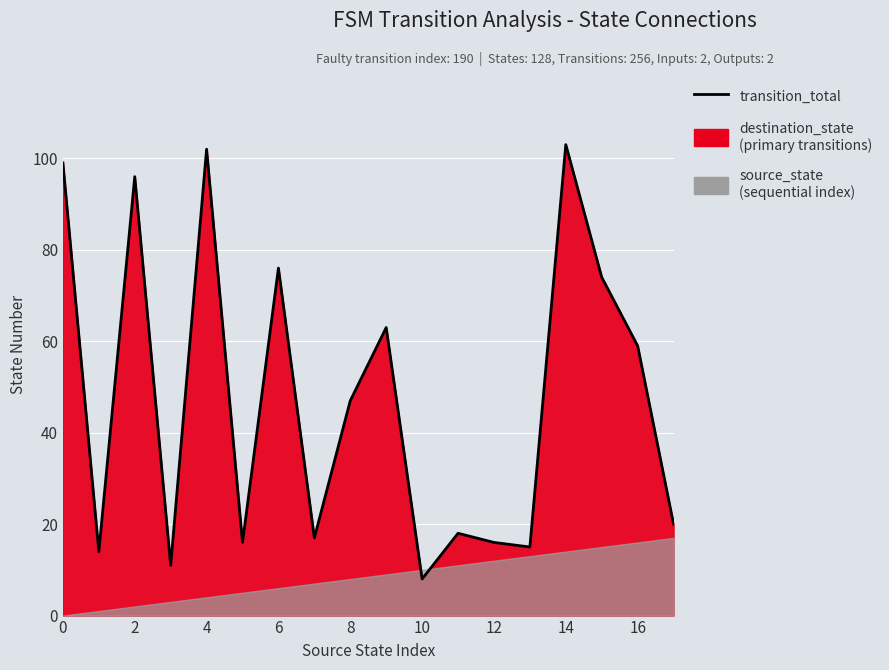

Which label corresponds to the largest value in the chart?

14